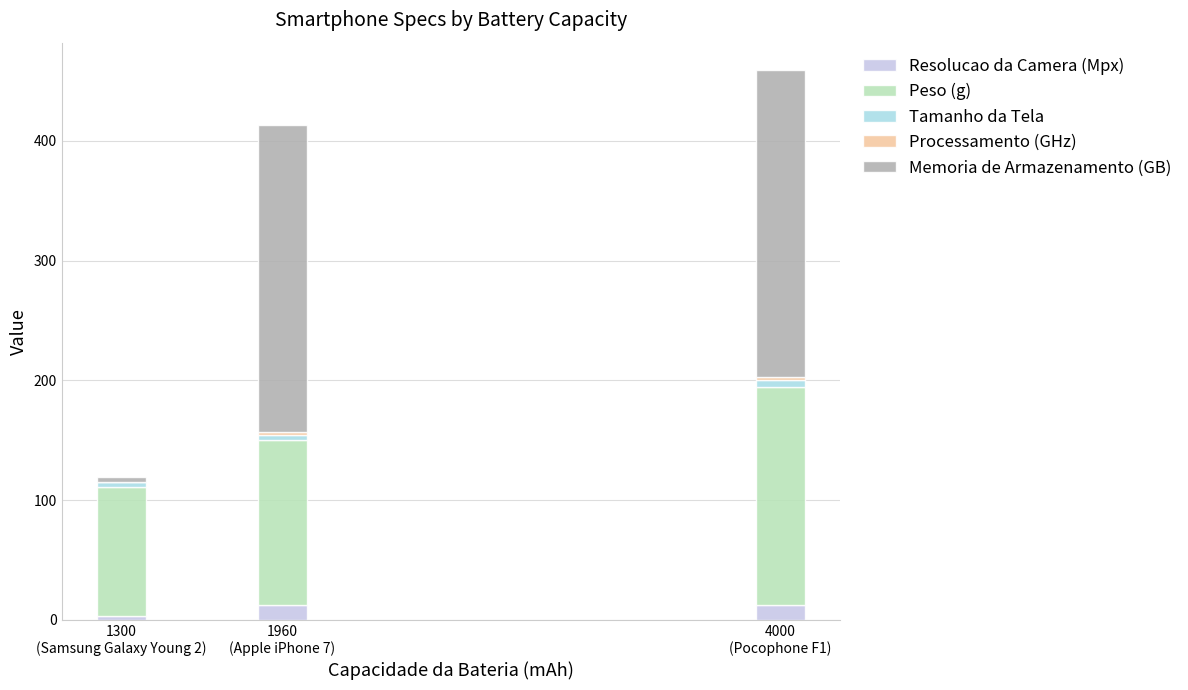

Are the bars grouped side by side (vs. stacked)?

No